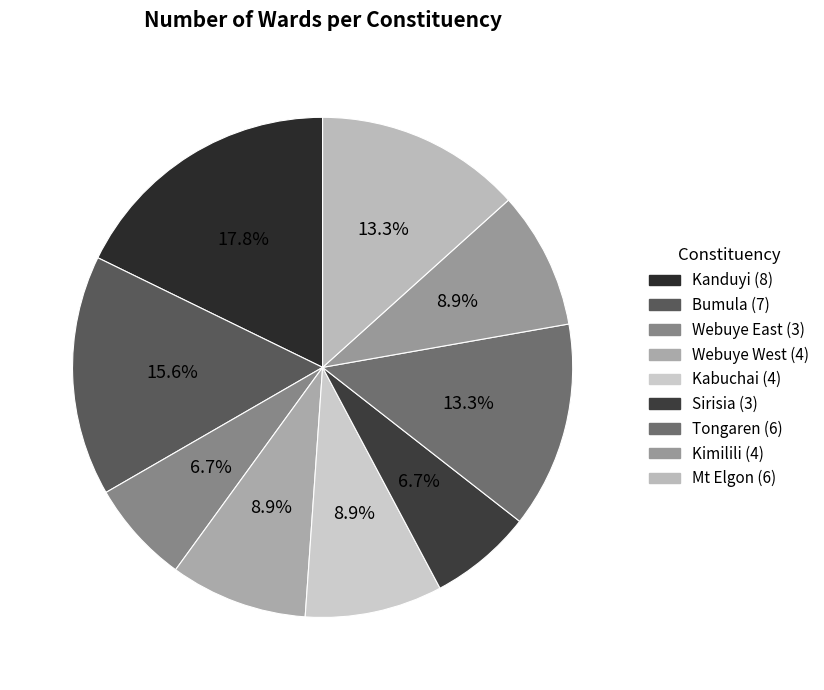

Does Tongaren account for over 50% of the chart?

No